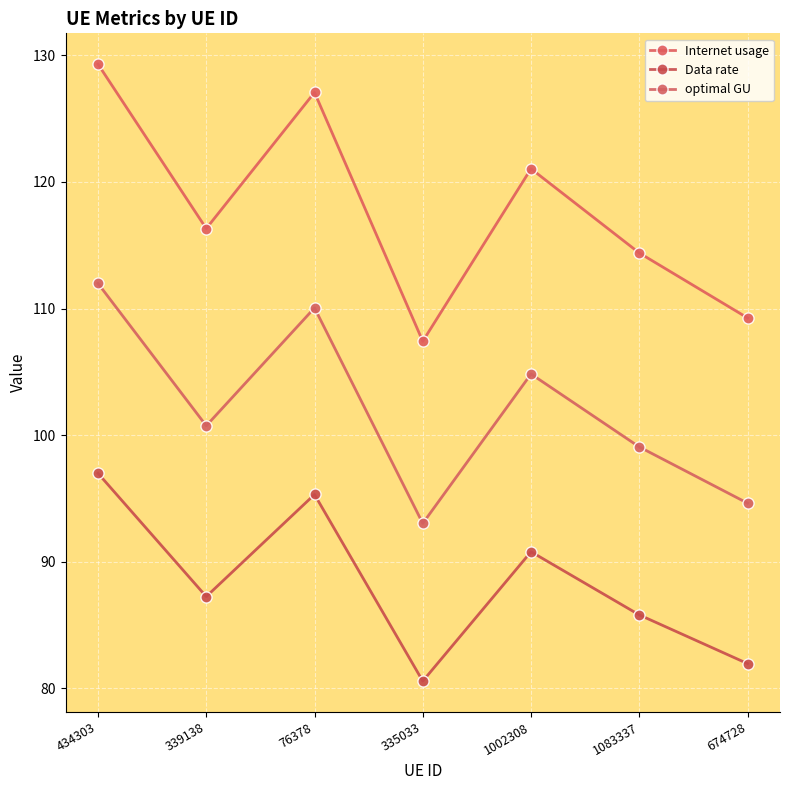

What is the label of the 3rd point from the right?

1002308